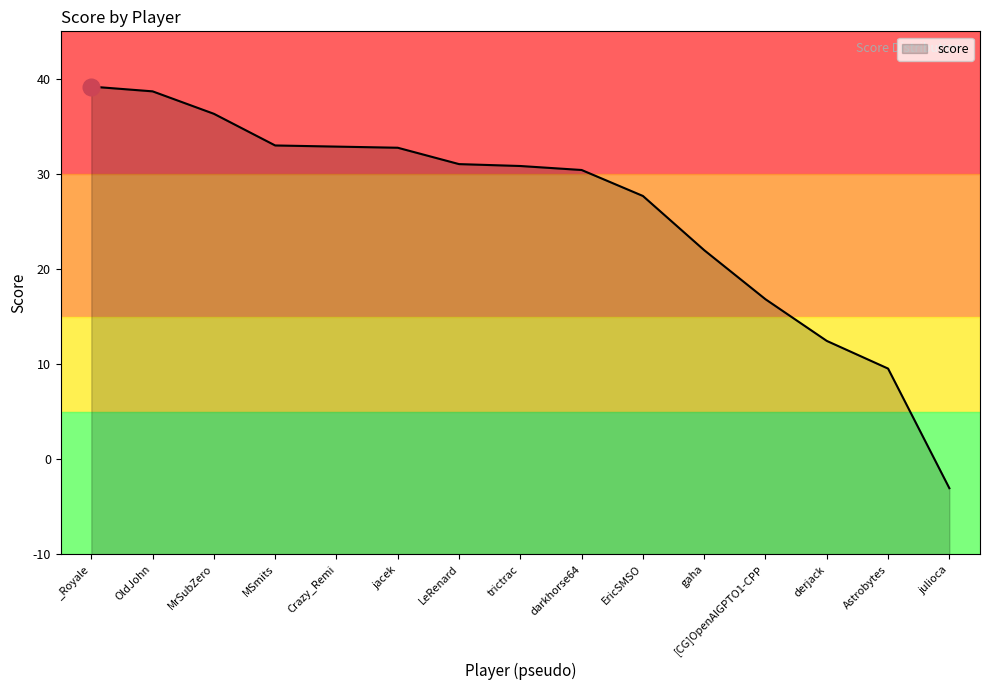

Count the number of categories in the chart.

15